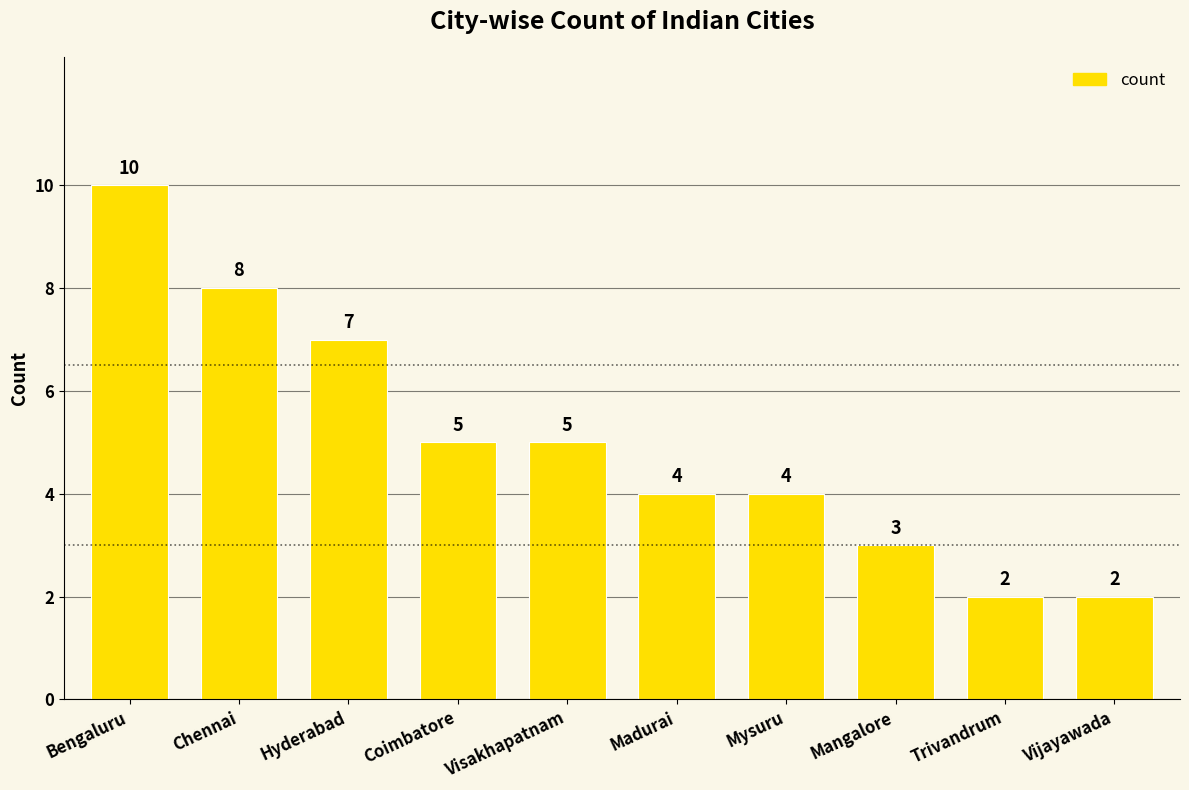

Between Mangalore and Vijayawada, which is larger?

Mangalore